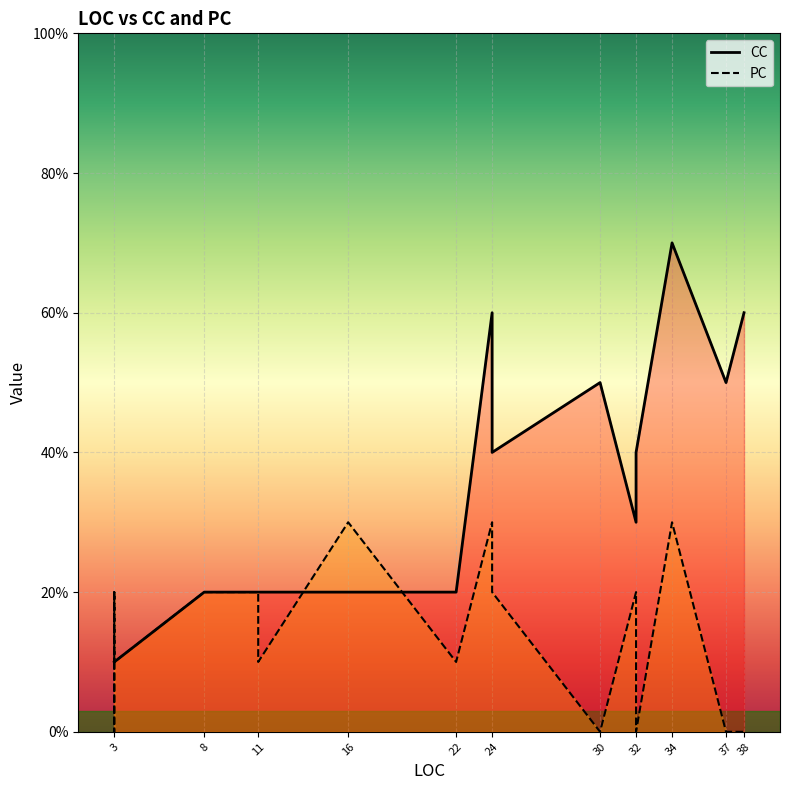

The PC series shows 3 at 3. True or false?

False